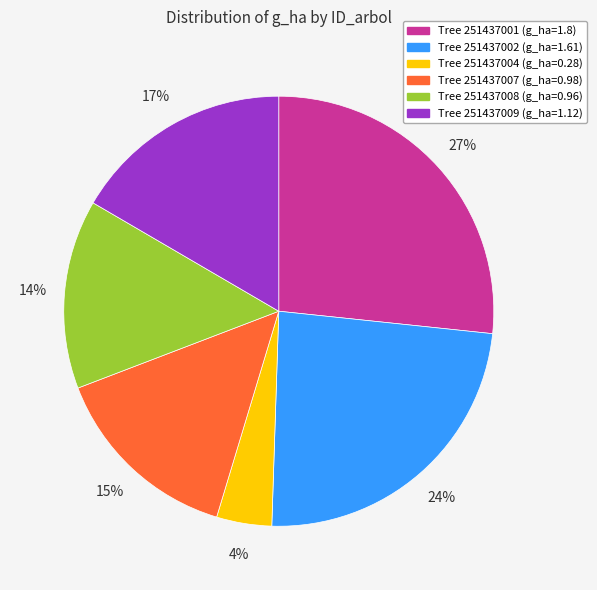

Is there any slice that represents more than half of the pie?

No